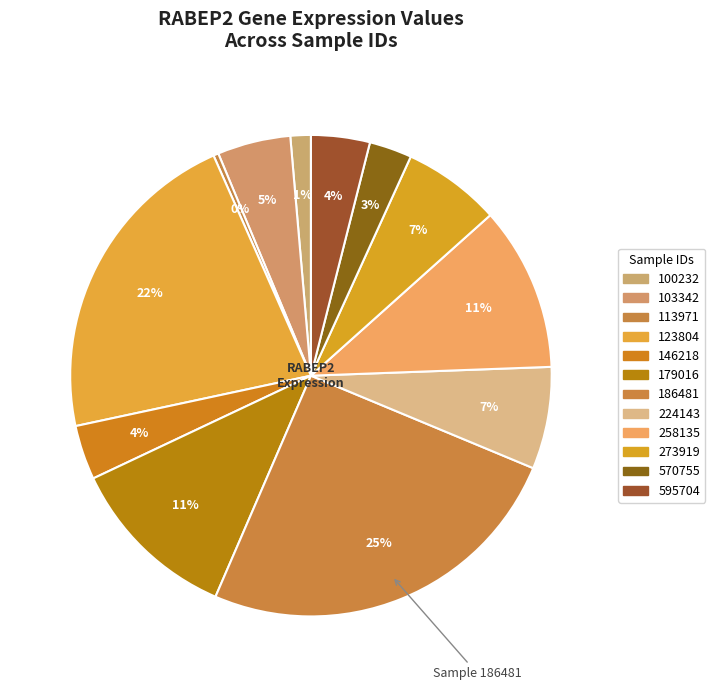

Count the number of slices in the pie.

12